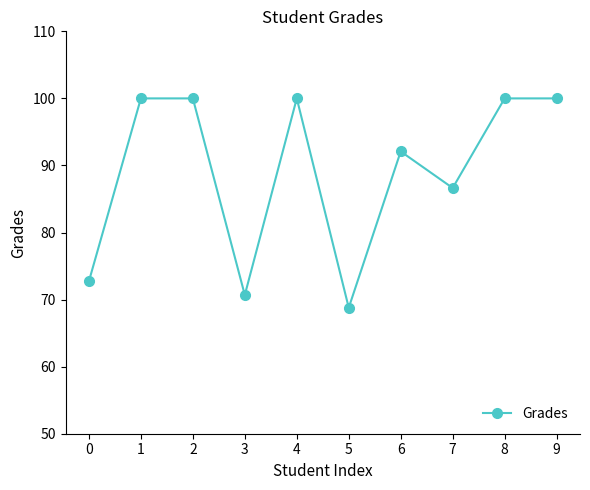

True or false: the data shows 60.4 at 7.

False